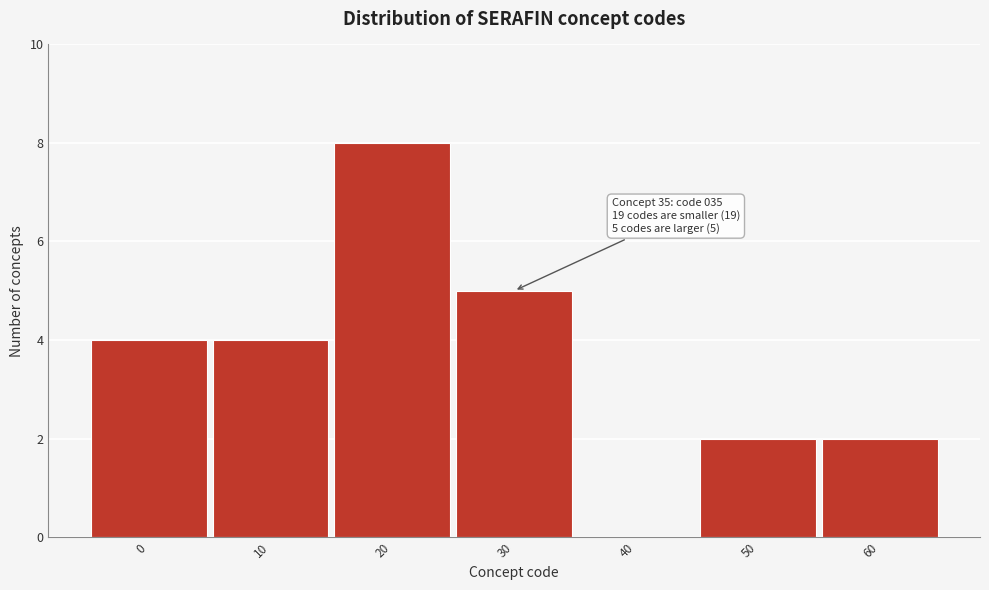

Reading left to right, transcribe all the data shown in this chart.

0=4	10=4	20=8	30=5	40=0	50=2	60=2